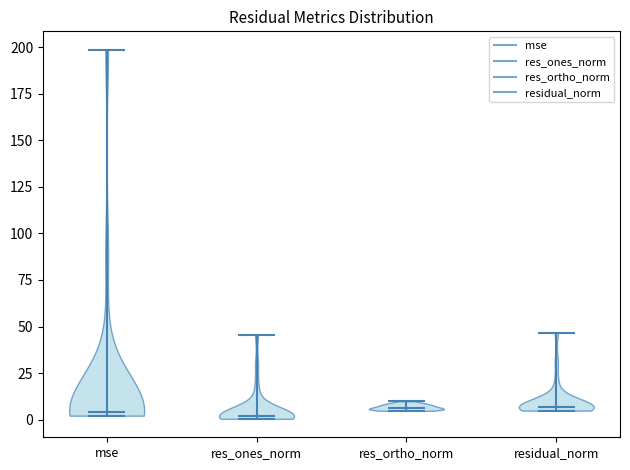

Reading left to right, read every violin against the y-axis: where its median line is, and the lowest and highest points it reaches. The values are not printed on the chart, so give them approximately, as read against the axis.

mse: median line 5, lowest point 0, highest point 200
res_ones_norm: median line 0, lowest point 0, highest point 45
res_ortho_norm: median line 5, lowest point 5, highest point 10
residual_norm: median line 5, lowest point 5, highest point 45